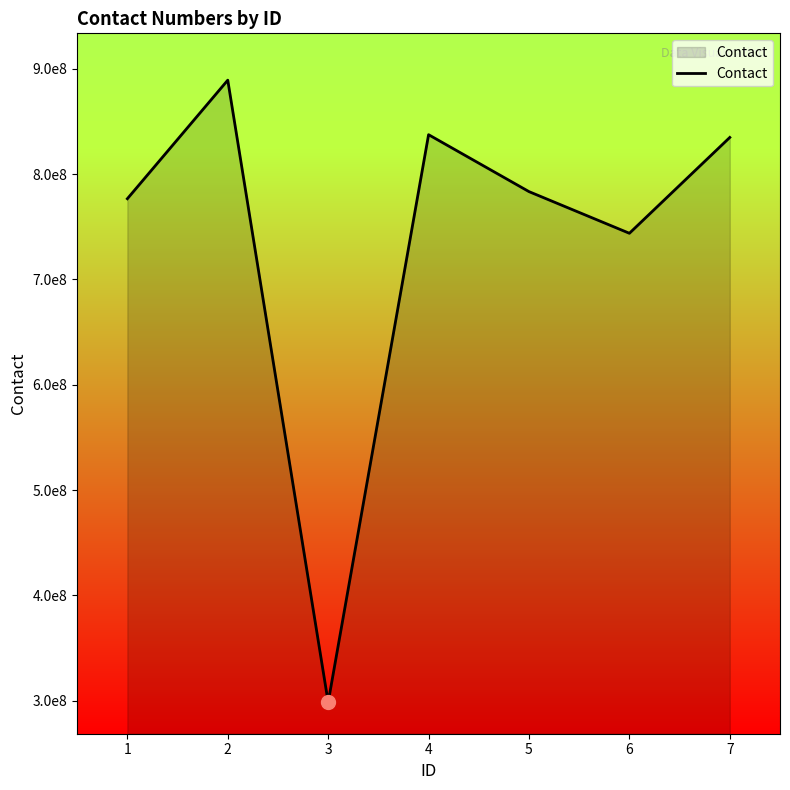

Rank the categories by value from lowest to highest.

3, 6, 1, 5, 7, 4, 2